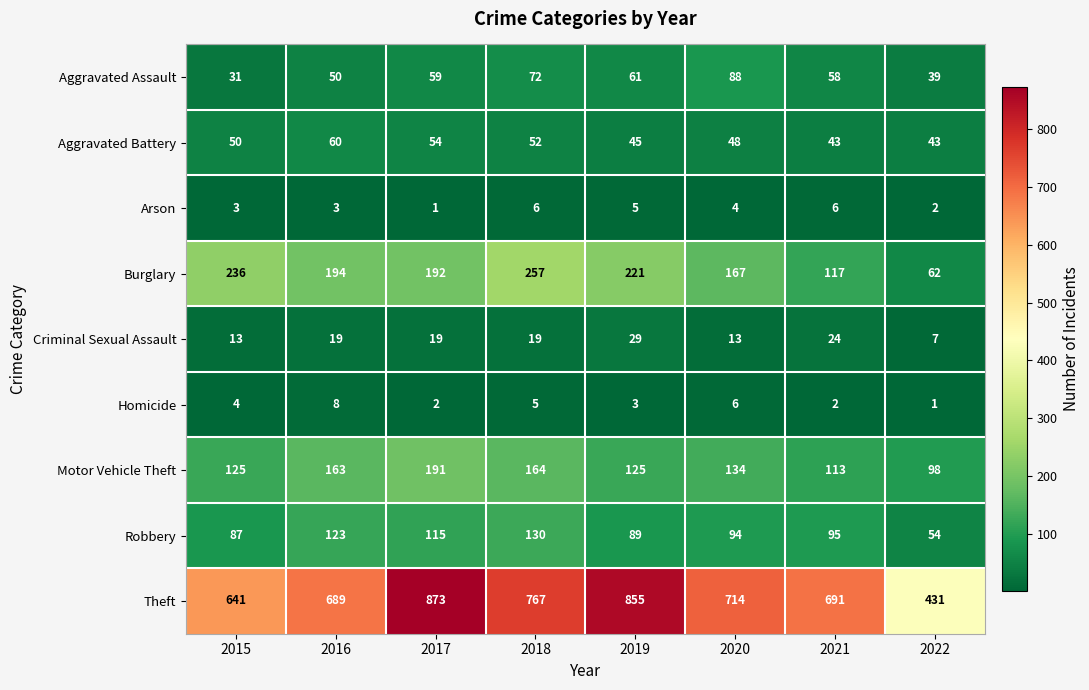

The value of Robbery at 2015 is 42. True or false?

False